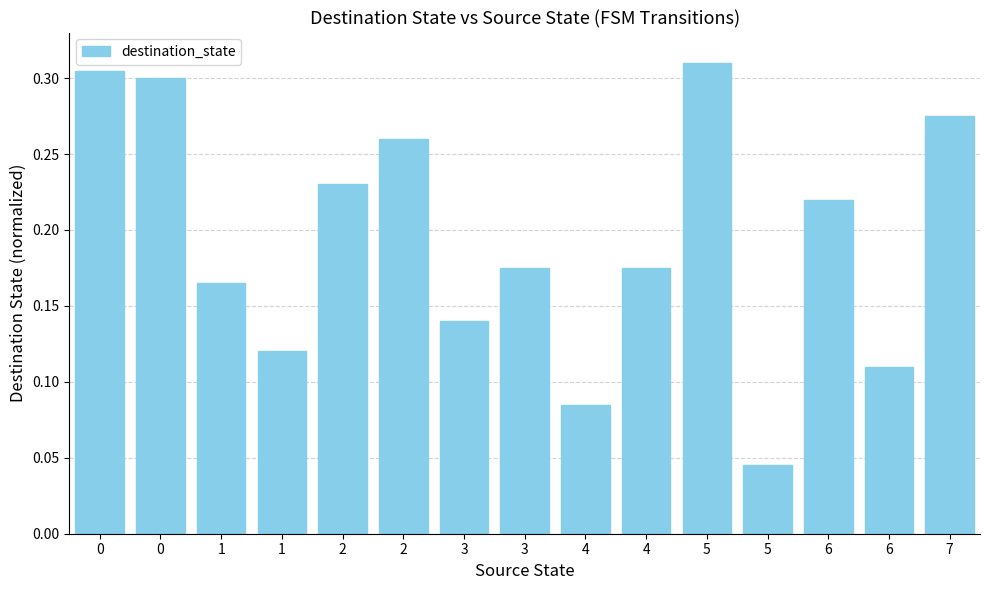

The value at 2 is 0.3. True or false?

True